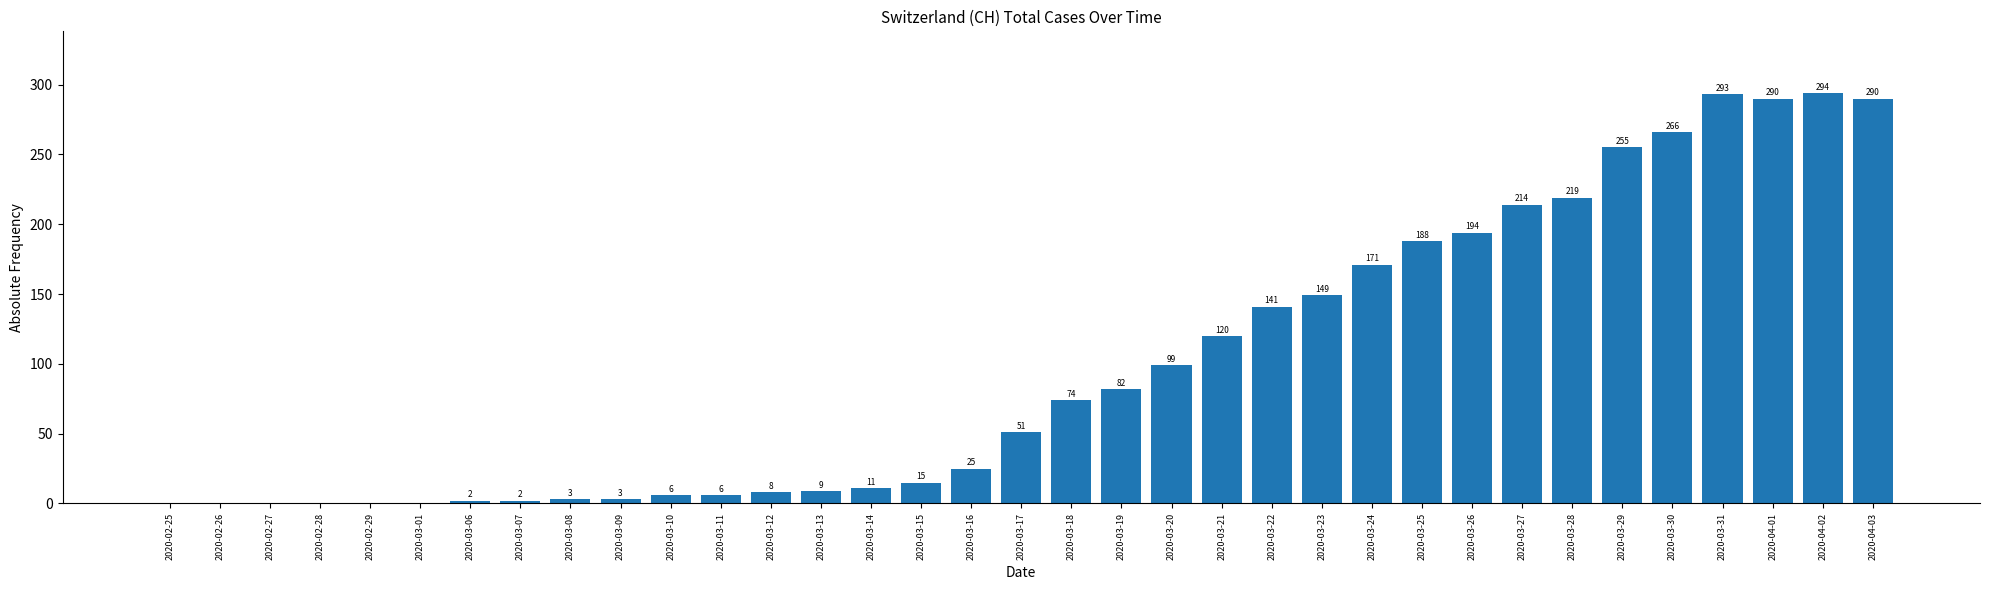

What is the greatest value displayed?

294